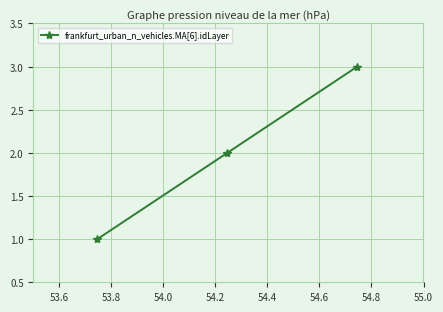

Reading right to left, extract all data points from this chart.

3	2	1